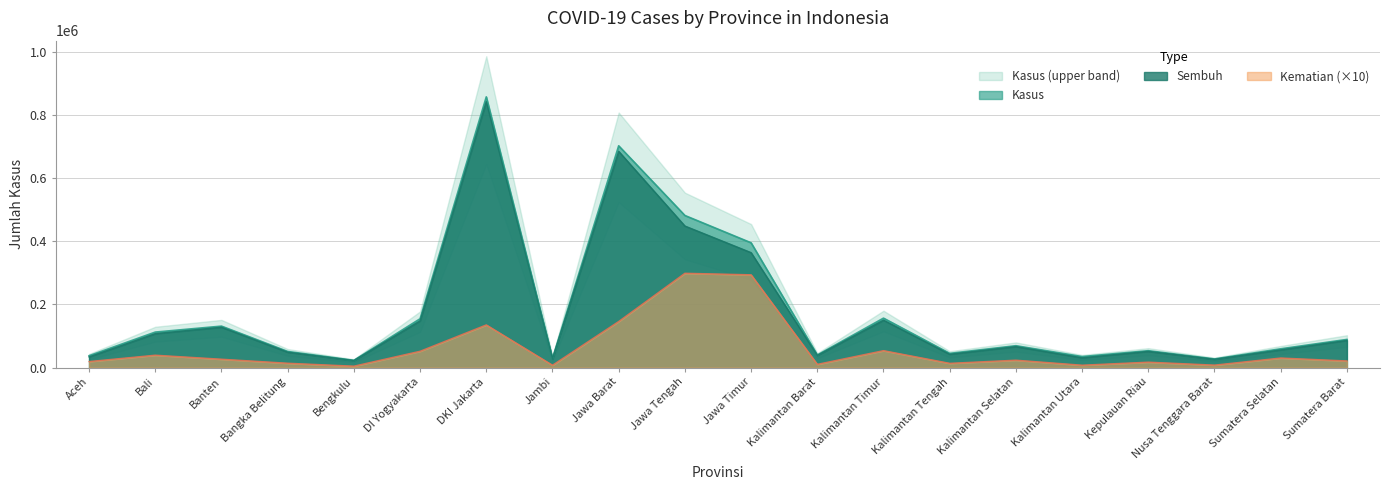

What are all the series names shown in the legend?

Kasus, Sembuh, Kematian